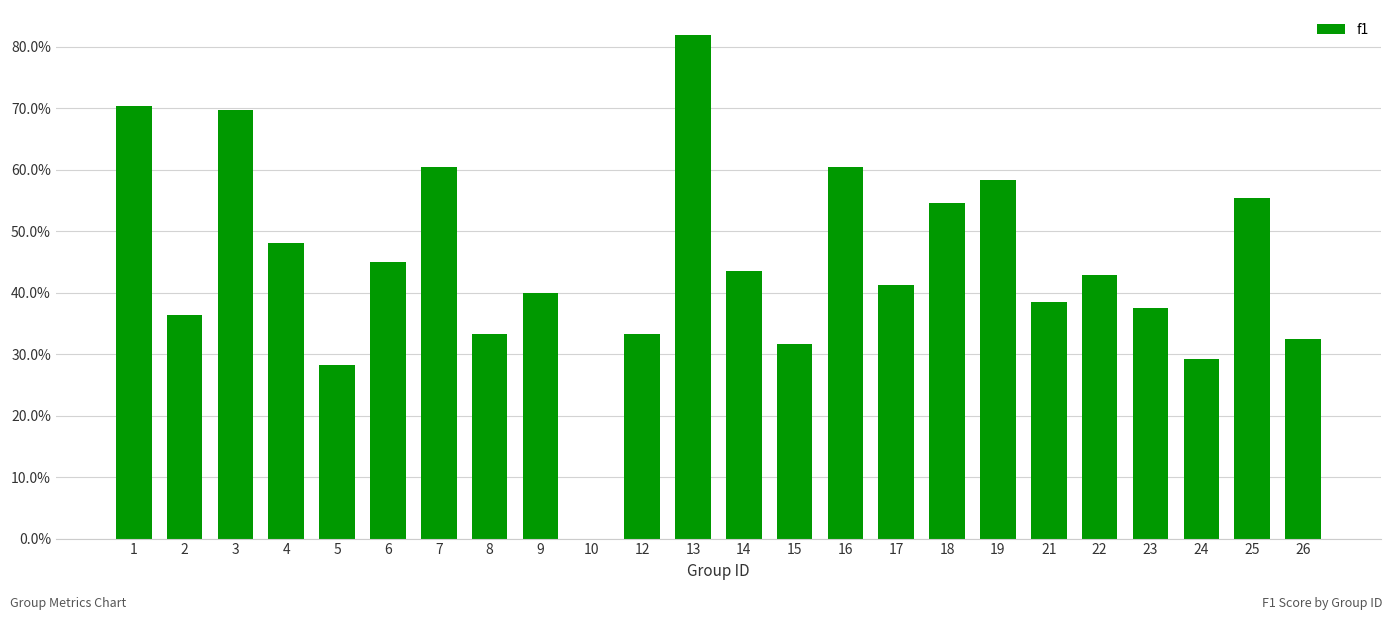

List the labels in order of value, smallest first.

10, 5, 24, 15, 26, 8, 12, 2, 23, 21, 9, 17, 22, 14, 6, 4, 18, 25, 19, 7, 16, 3, 1, 13